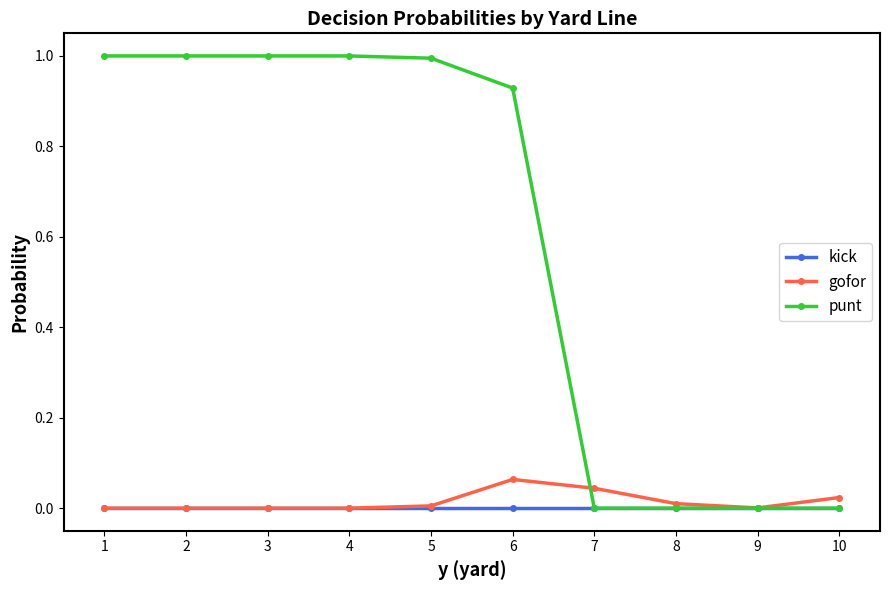

What is the greatest value displayed?

1.0